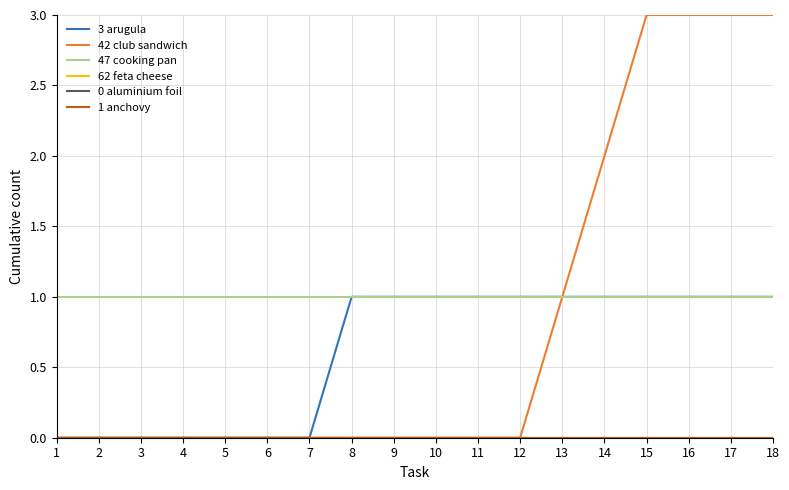

List the labels in order of 0 aluminium foil value, smallest first.

1, 2, 3, 4, 5, 6, 7, 8, 9, 10, 11, 12, 13, 14, 15, 16, 17, 18